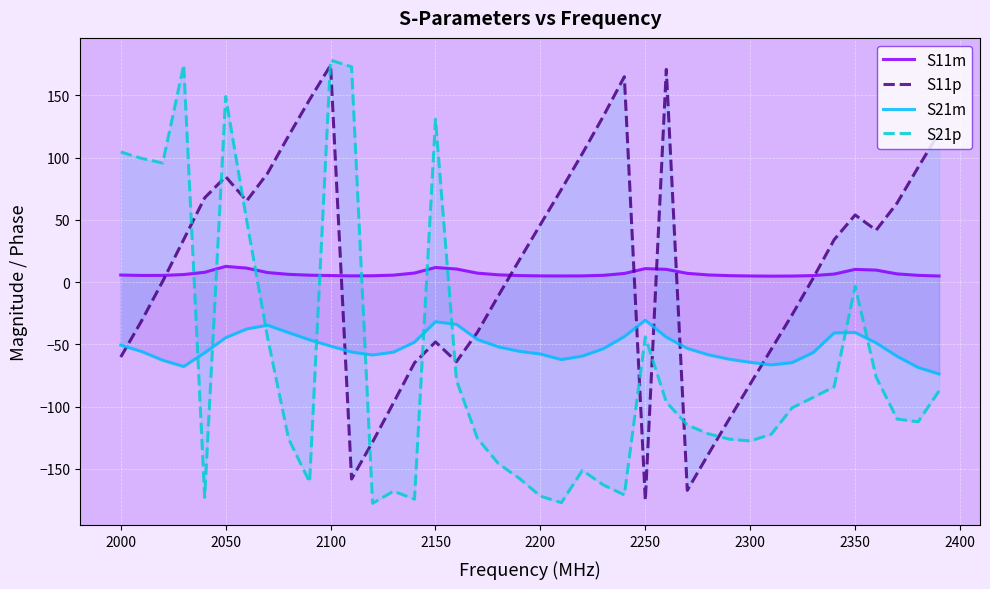

Which series ends up on top after the final intersection of S11p and S21m?

S11p